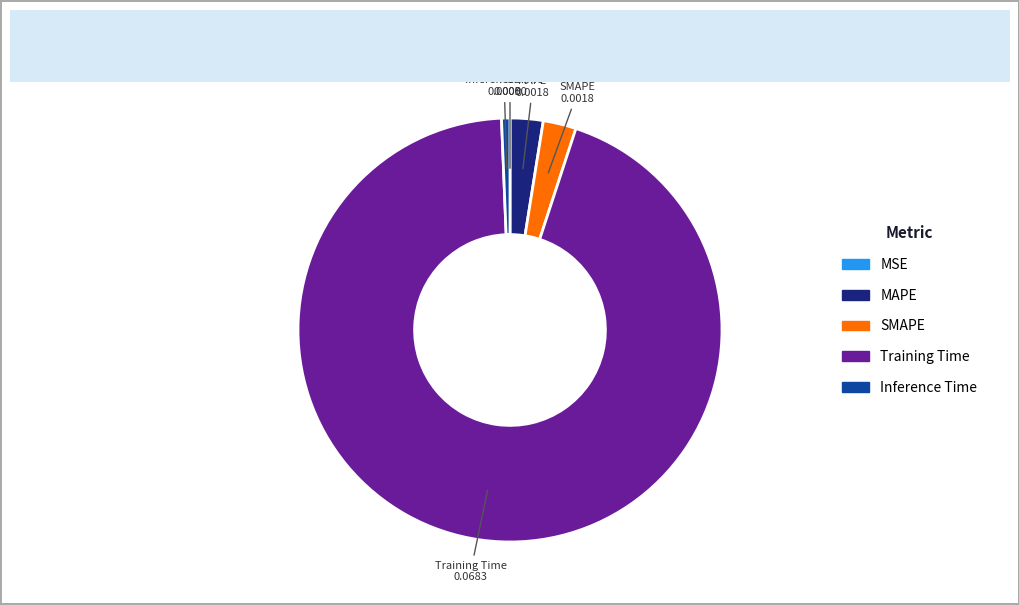

Between SMAPE and Inference Time, which is larger?

SMAPE